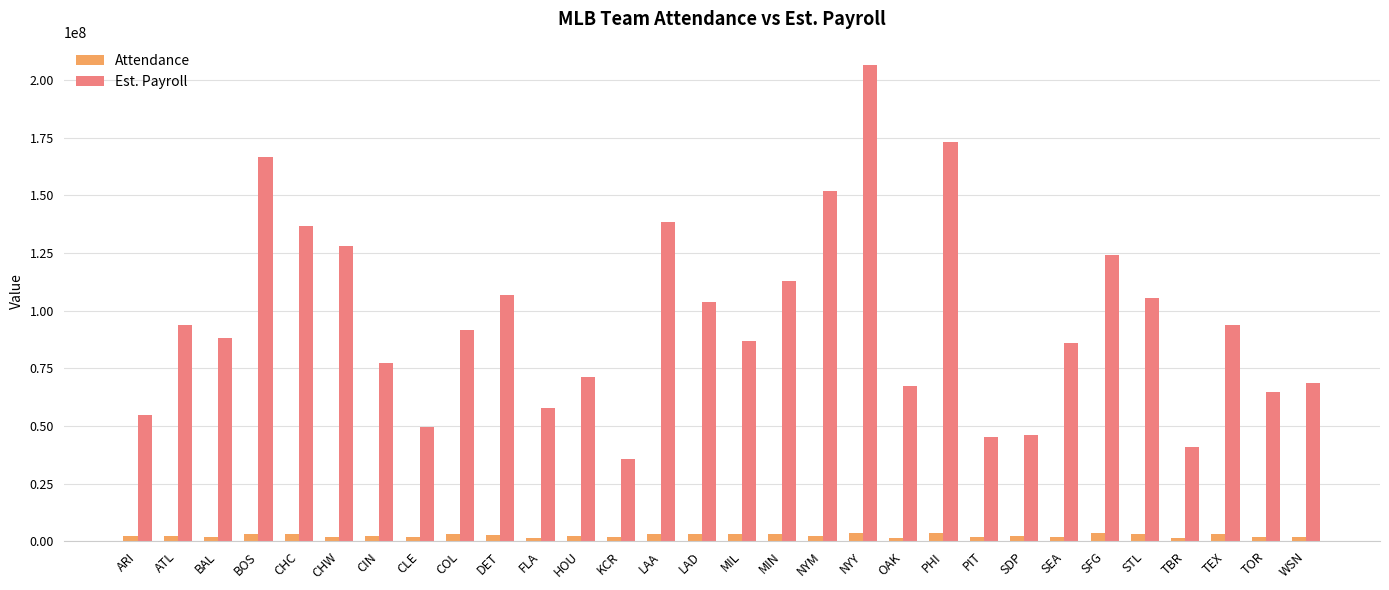

How many bars are there in total?

60